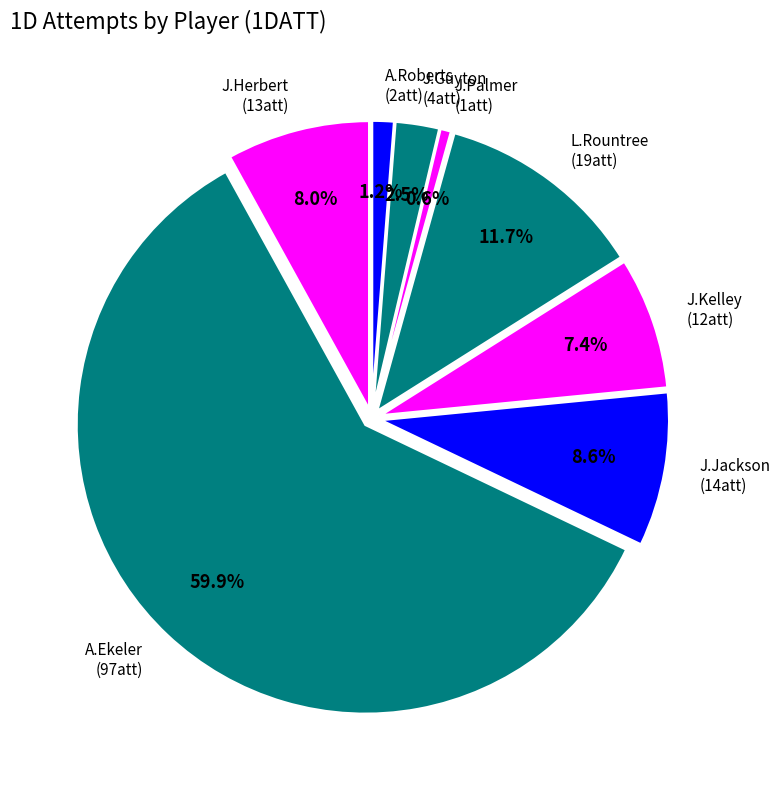

Count the number of slices in the pie.

8